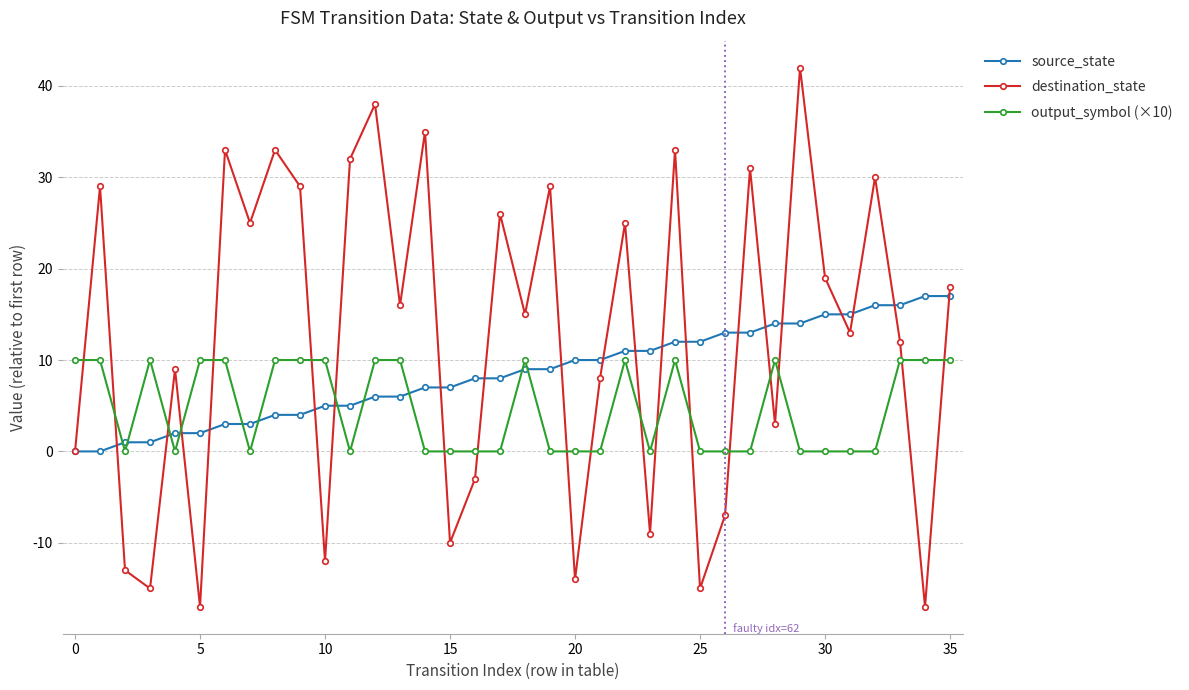

True or false: output_symbol (×10) has more than 0 interior local peaks.

True